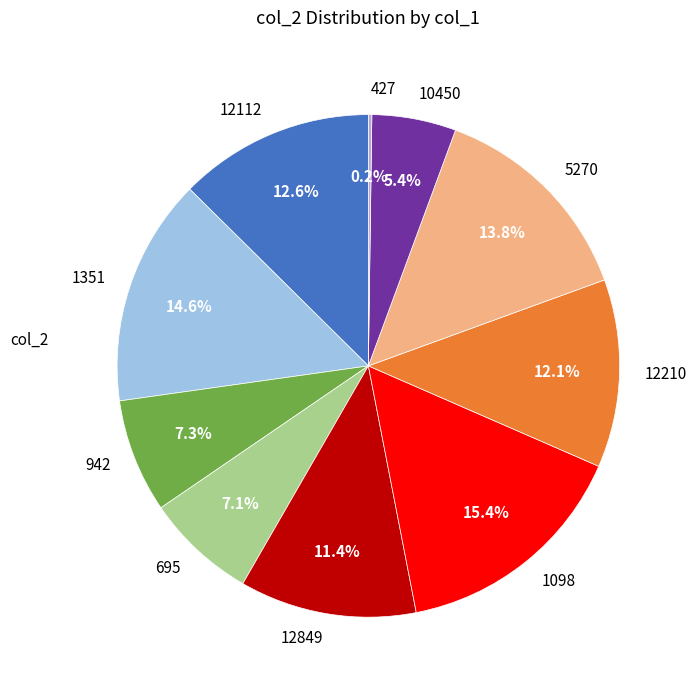

Approximately how many times larger is the value at 1351 compared to 10450?

2.7